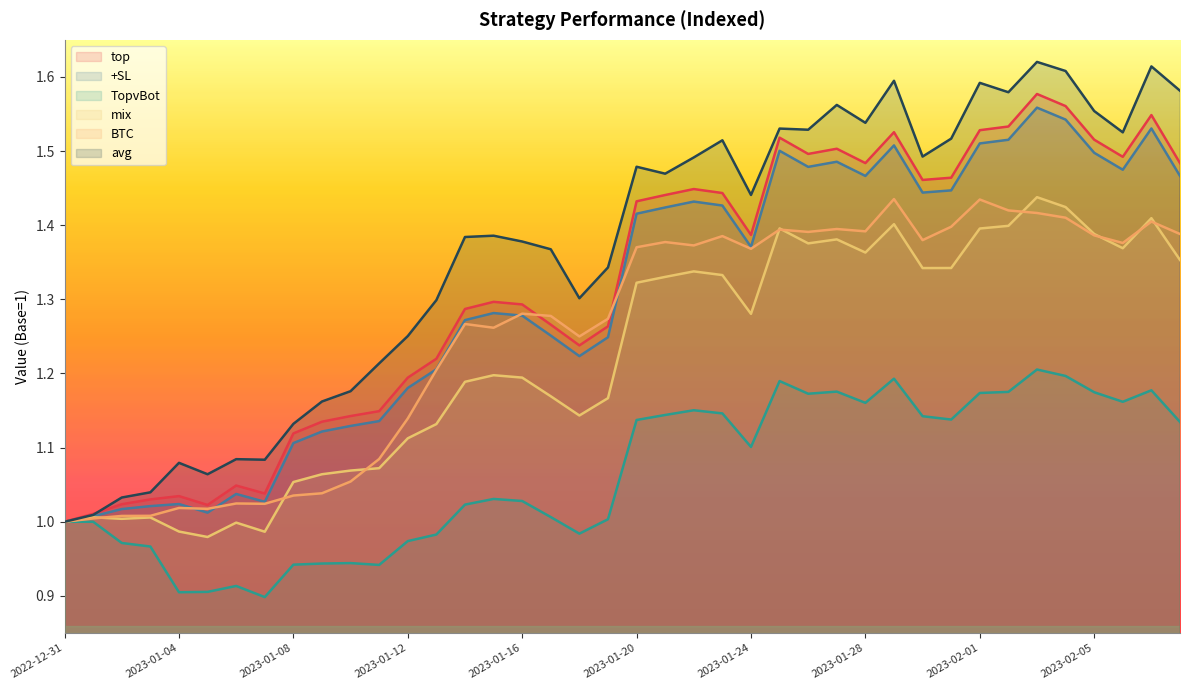

Reading left to right, transcribe all the data shown in this chart.

top: 1.0	1.0	1.0	1.0	1.0	1.0	1.0	1.0	1.1	1.1	1.1	1.1	1.2	1.2	1.3	1.3	1.3	1.3	1.2	1.3	1.4	1.4	1.4	1.4	1.4	1.5	1.5	1.5	1.5	1.5	1.5	1.5	1.5	1.5	1.6	1.6	1.5	1.5	1.5	1.5
+SL: 1.0	1.0	1.0	1.0	1.0	1.0	1.0	1.0	1.1	1.1	1.1	1.1	1.2	1.2	1.3	1.3	1.3	1.3	1.2	1.2	1.4	1.4	1.4	1.4	1.4	1.5	1.5	1.5	1.5	1.5	1.4	1.4	1.5	1.5	1.6	1.5	1.5	1.5	1.5	1.5
TopvBot: 1.0	1.0	1.0	1.0	0.9	0.9	0.9	0.9	0.9	0.9	0.9	0.9	1.0	1.0	1.0	1.0	1.0	1.0	1.0	1.0	1.1	1.1	1.2	1.1	1.1	1.2	1.2	1.2	1.2	1.2	1.1	1.1	1.2	1.2	1.2	1.2	1.2	1.2	1.2	1.1
mix: 1.0	1.0	1.0	1.0	1.0	1.0	1.0	1.0	1.1	1.1	1.1	1.1	1.1	1.1	1.2	1.2	1.2	1.2	1.1	1.2	1.3	1.3	1.3	1.3	1.3	1.4	1.4	1.4	1.4	1.4	1.3	1.3	1.4	1.4	1.4	1.4	1.4	1.4	1.4	1.4
BTC: 1.0	1.0	1.0	1.0	1.0	1.0	1.0	1.0	1.0	1.0	1.1	1.1	1.1	1.2	1.3	1.3	1.3	1.3	1.2	1.3	1.4	1.4	1.4	1.4	1.4	1.4	1.4	1.4	1.4	1.4	1.4	1.4	1.4	1.4	1.4	1.4	1.4	1.4	1.4	1.4
avg: 1.0	1.0	1.0	1.0	1.1	1.1	1.1	1.1	1.1	1.2	1.2	1.2	1.3	1.3	1.4	1.4	1.4	1.4	1.3	1.3	1.5	1.5	1.5	1.5	1.4	1.5	1.5	1.6	1.5	1.6	1.5	1.5	1.6	1.6	1.6	1.6	1.6	1.5	1.6	1.6